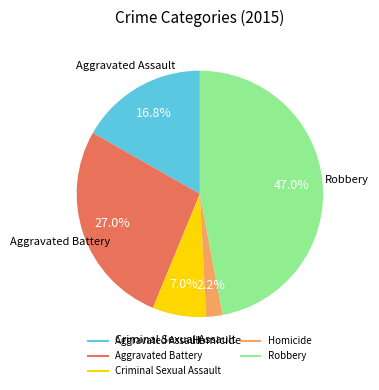

What is the total percentage of Homicide and Robbery?

49.2%